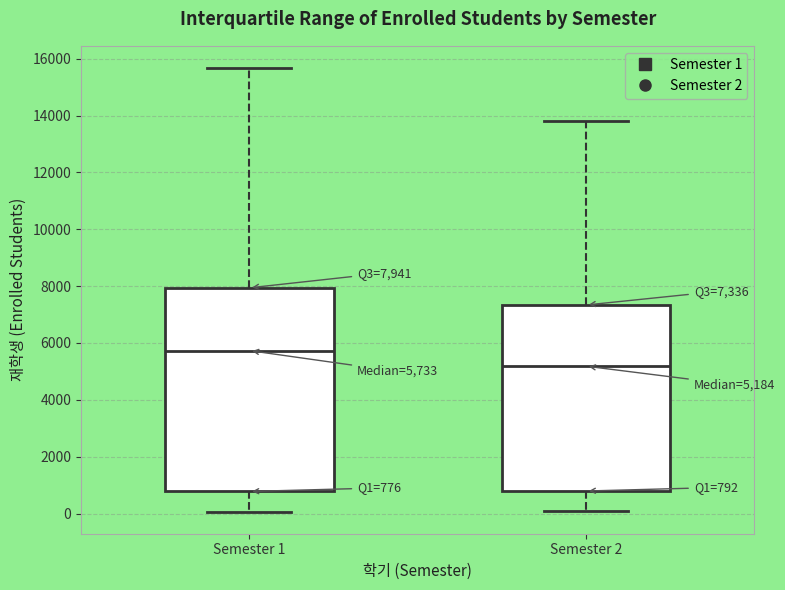

Which box is the tallest, from its lower edge to its upper edge?

Semester 1